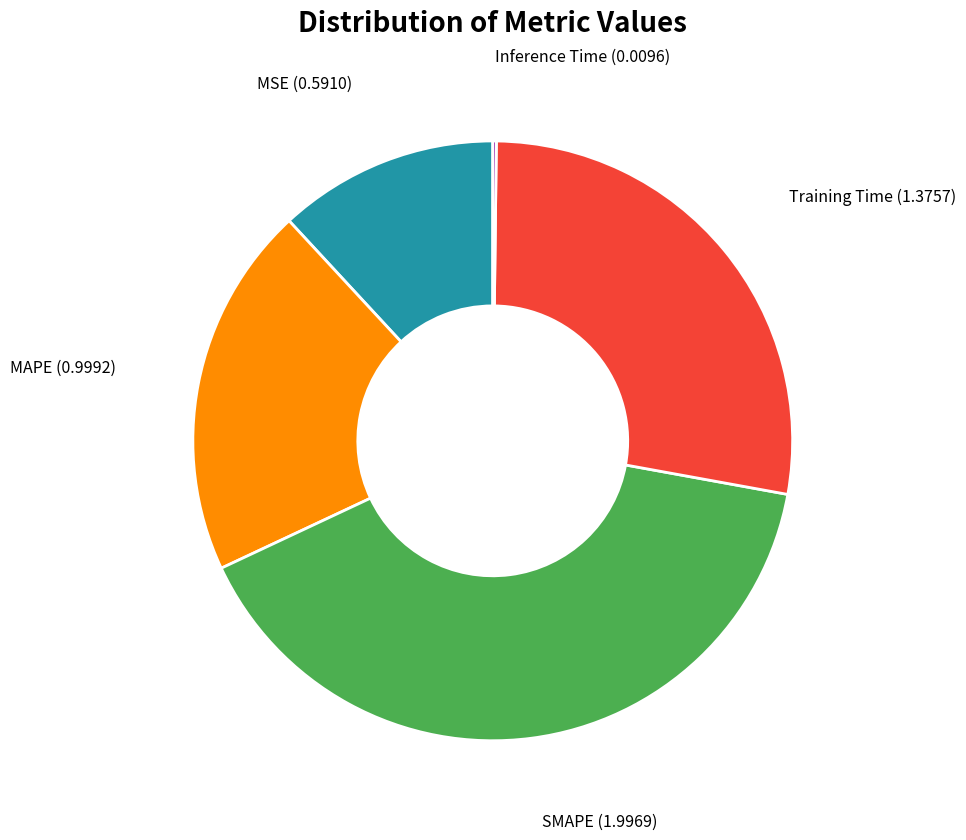

Is there any slice that represents more than half of the pie?

No